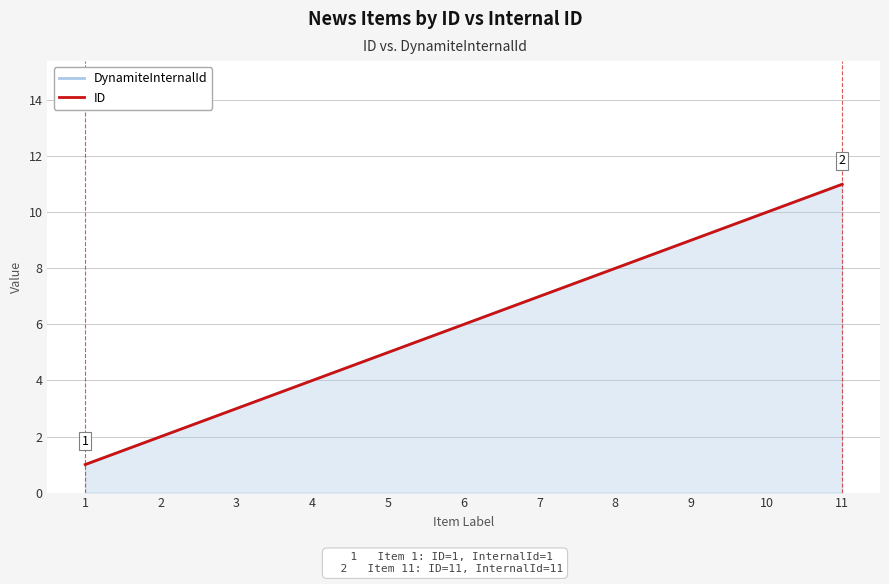

Reading left to right, what are all the values shown in this chart?

DynamiteInternalId: 1	2	3	4	5	6	7	8	9	10	11
ID: 1	2	3	4	5	6	7	8	9	10	11